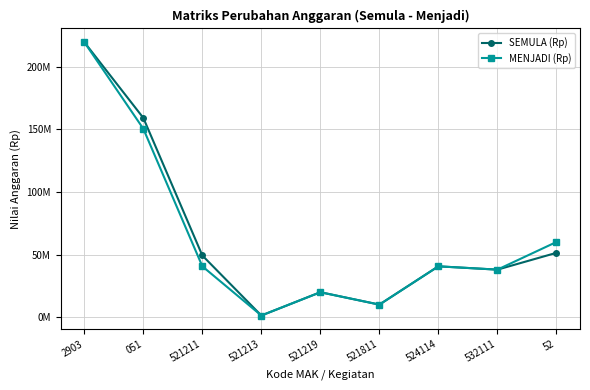

What are all the series names shown in the legend?

SEMULA (Rp), MENJADI (Rp)